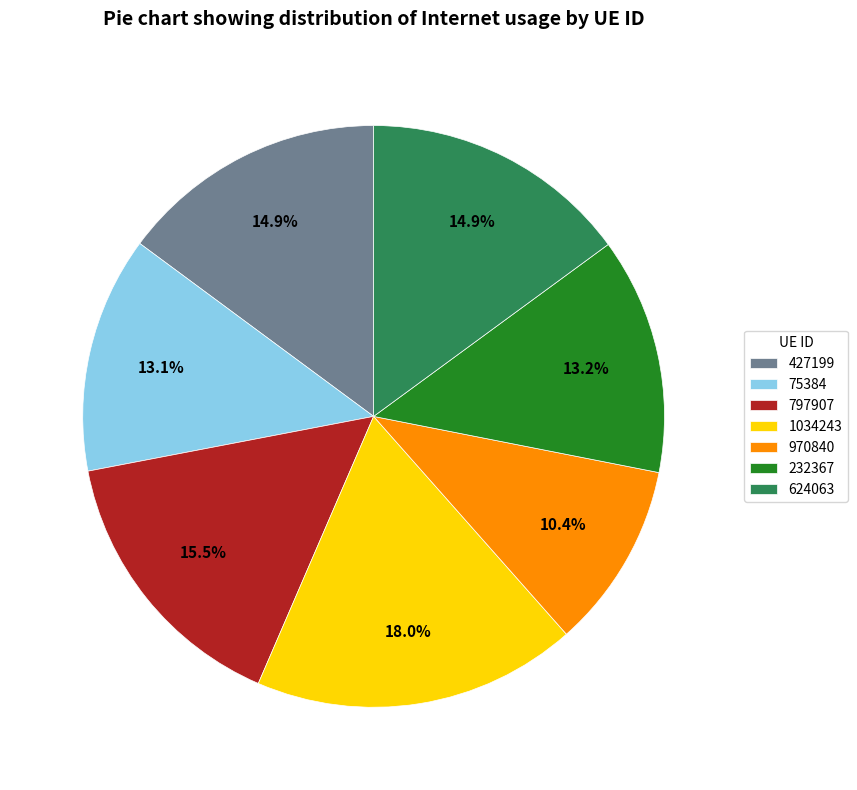

What is the total percentage of 232367 and 624063?

28.1%